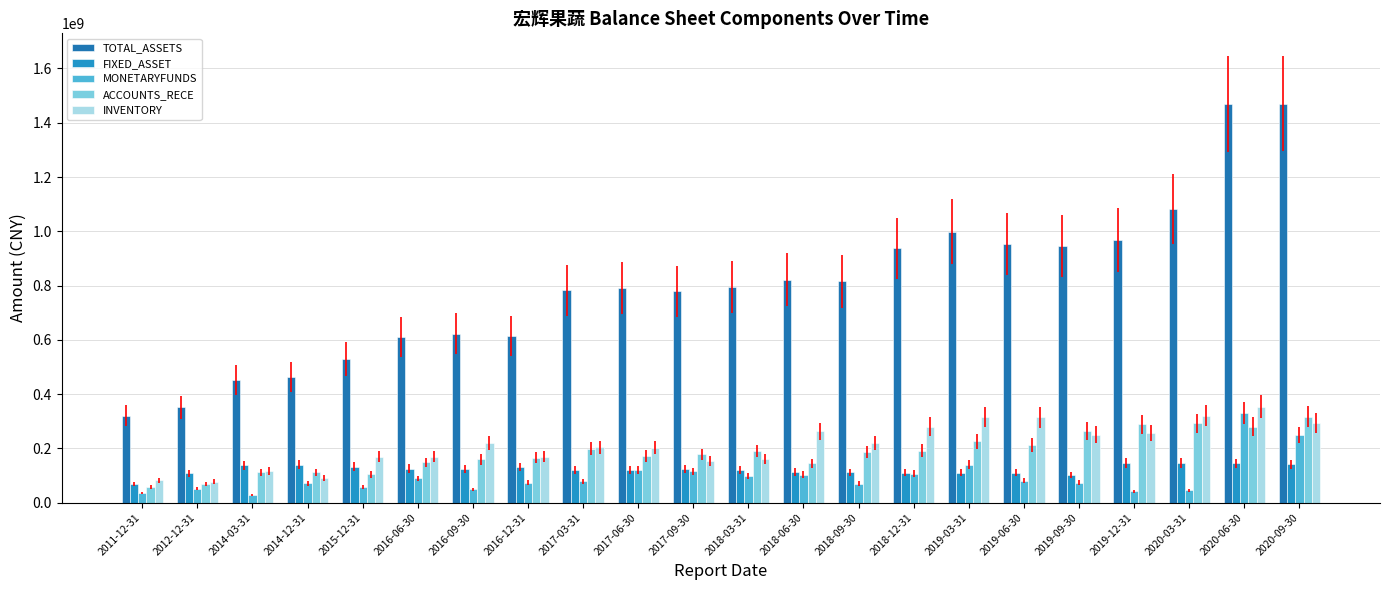

What is the label of the 14th bar from the left?

2018-09-30